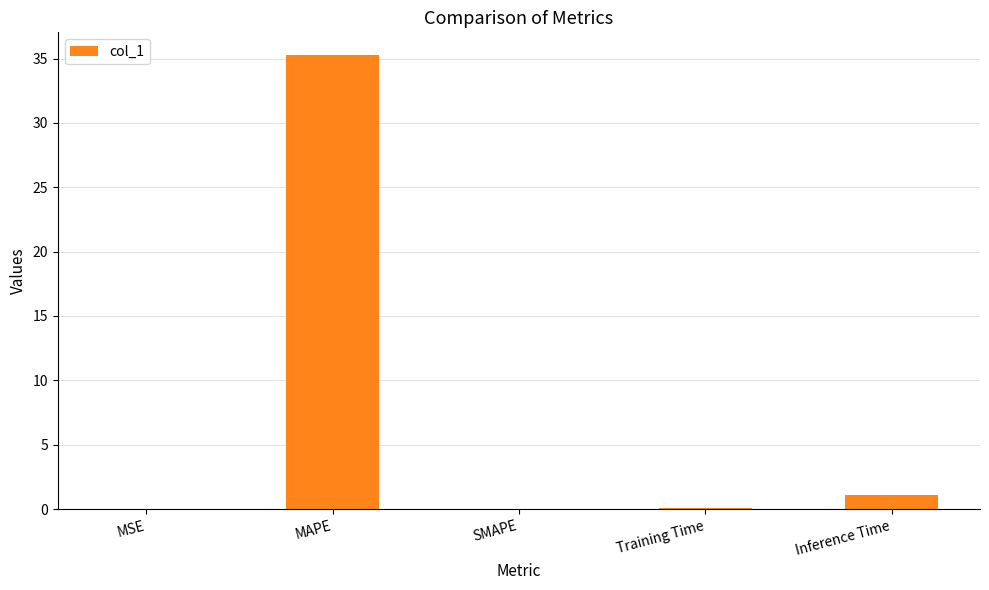

What is the change in value from MAPE to Training Time?

-35.2